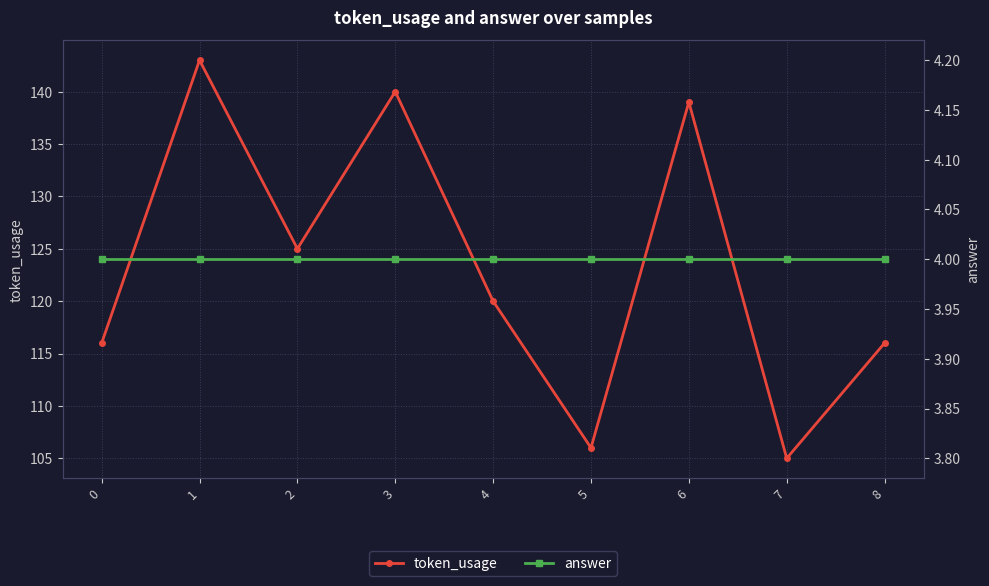

How many lines are shown in the chart?

2